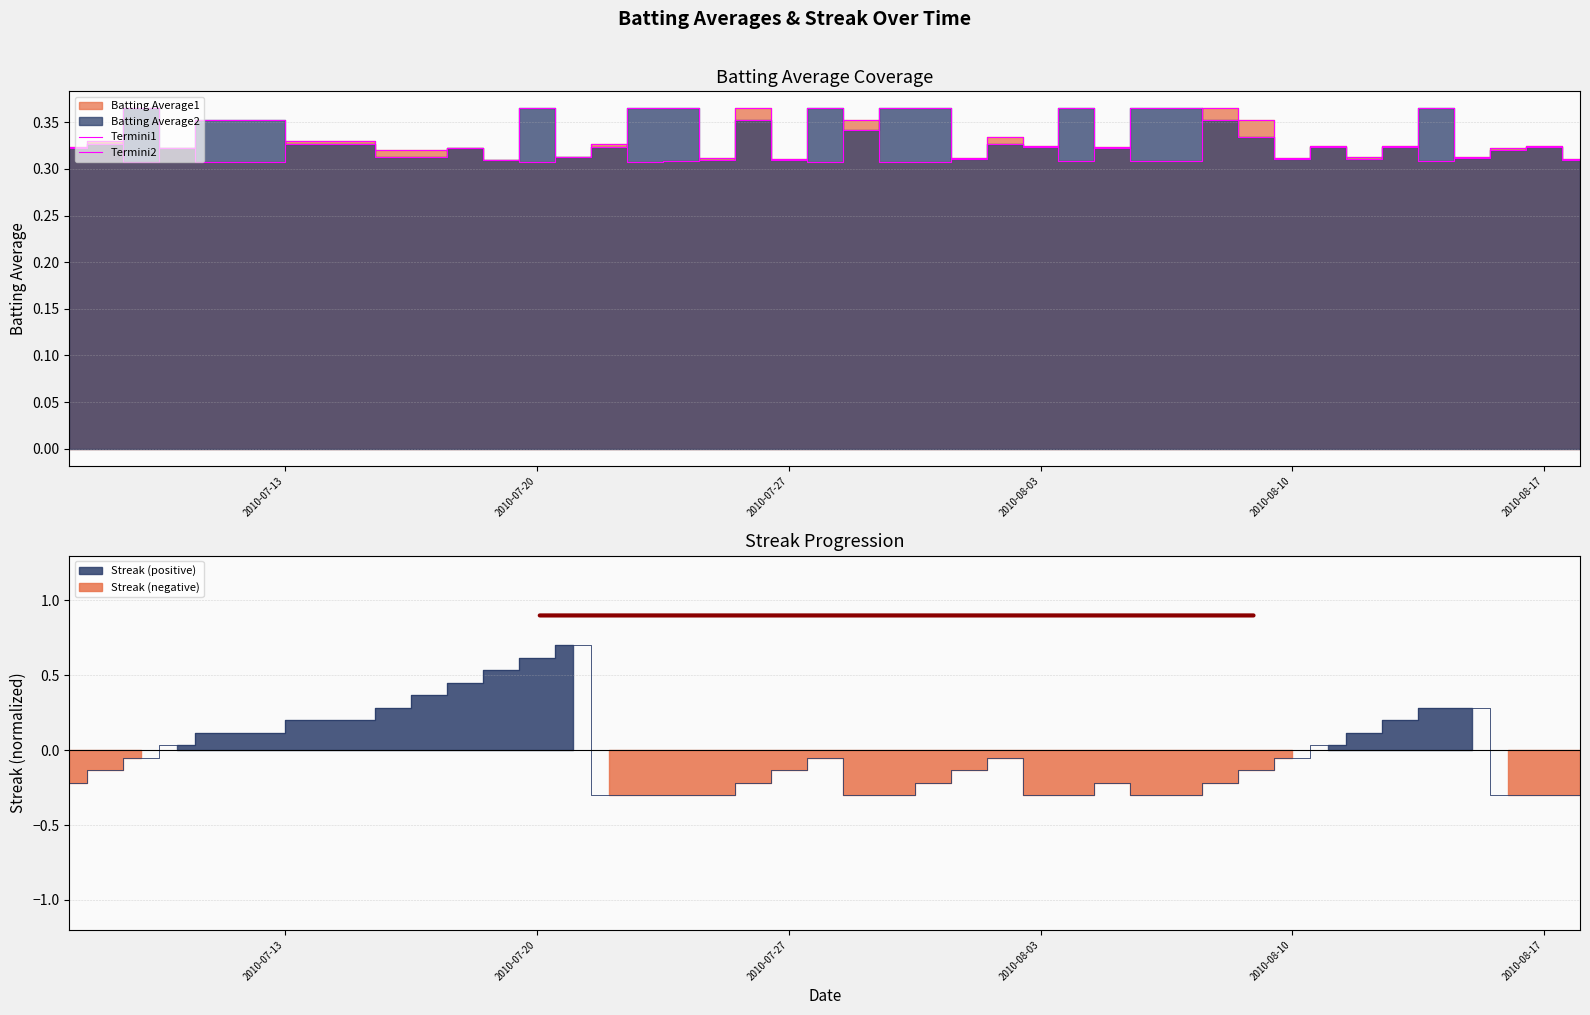

True or false: Termini2 has more than 2 interior local peaks.

True